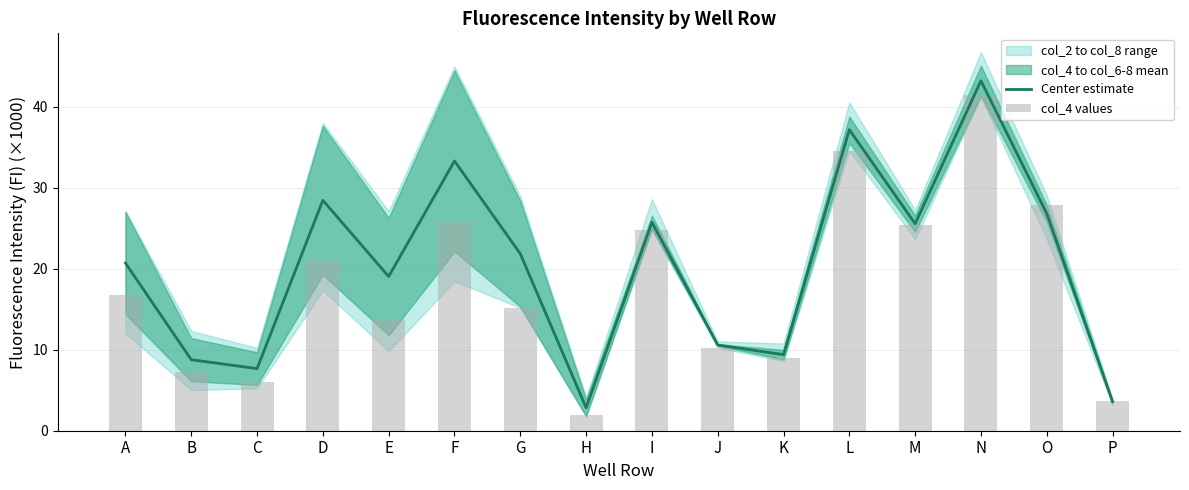

How many data points in col_4 values are less than 16?

8